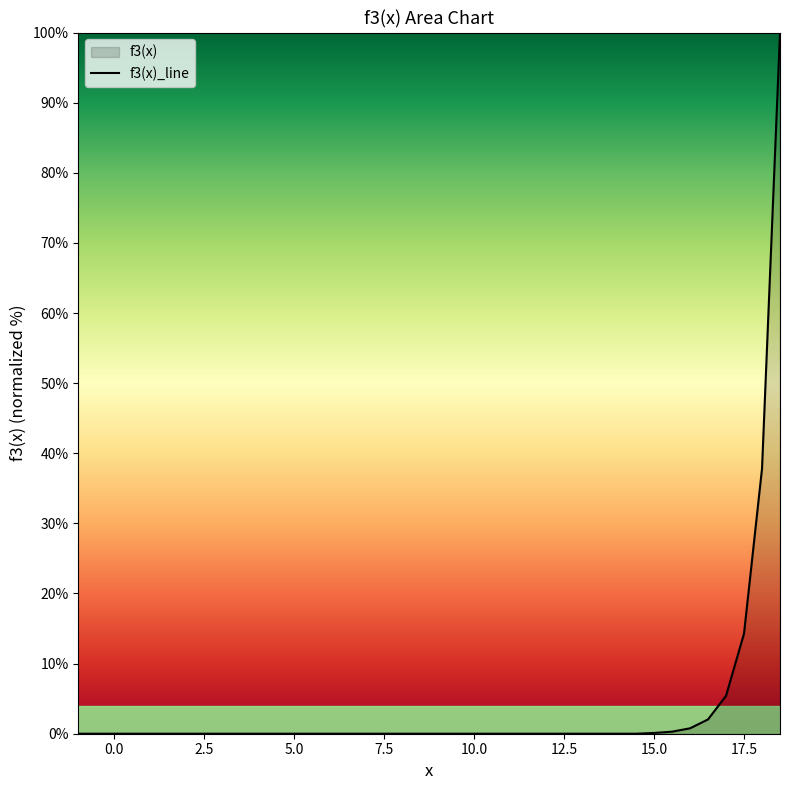

What is the label of the 1st point from the right?

18.5